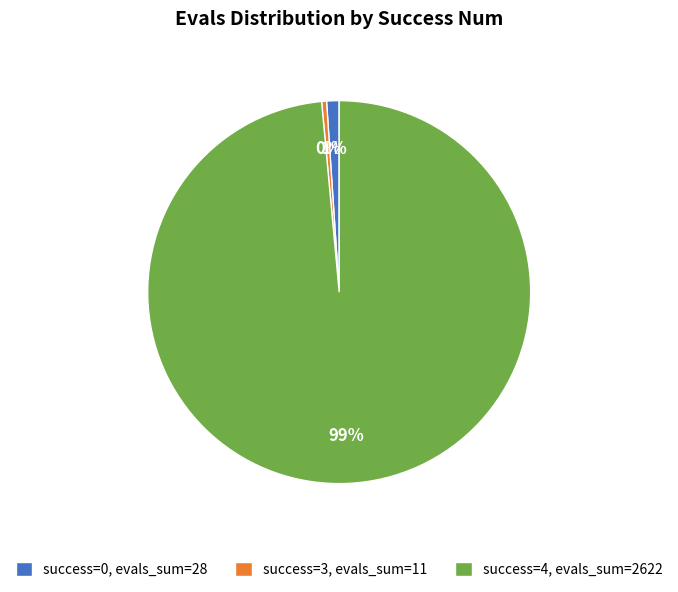

How many slices are in this pie chart?

3